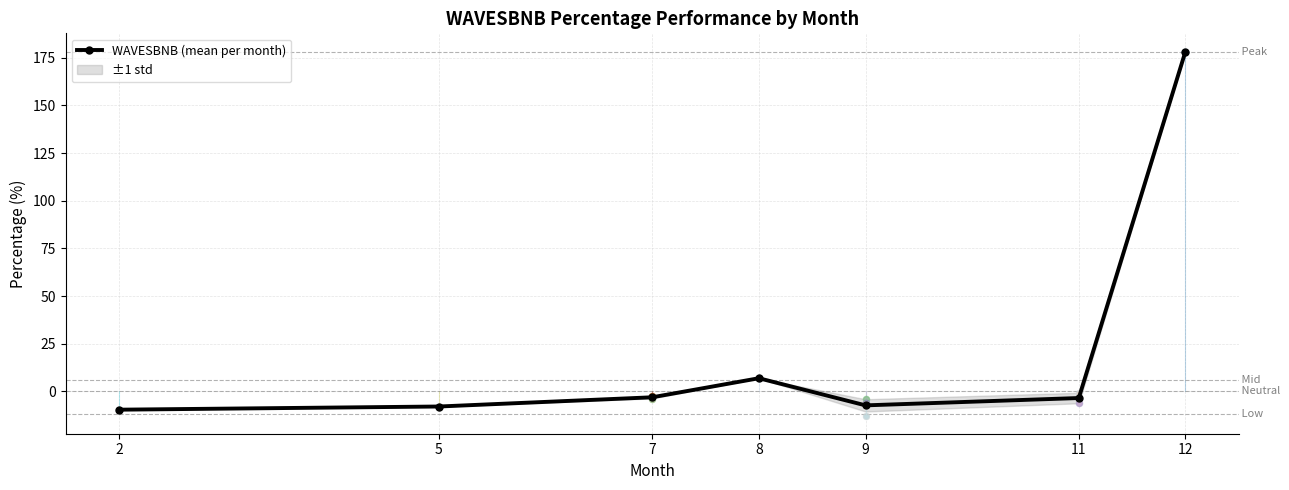

Which has a higher value, 11 or 12?

12